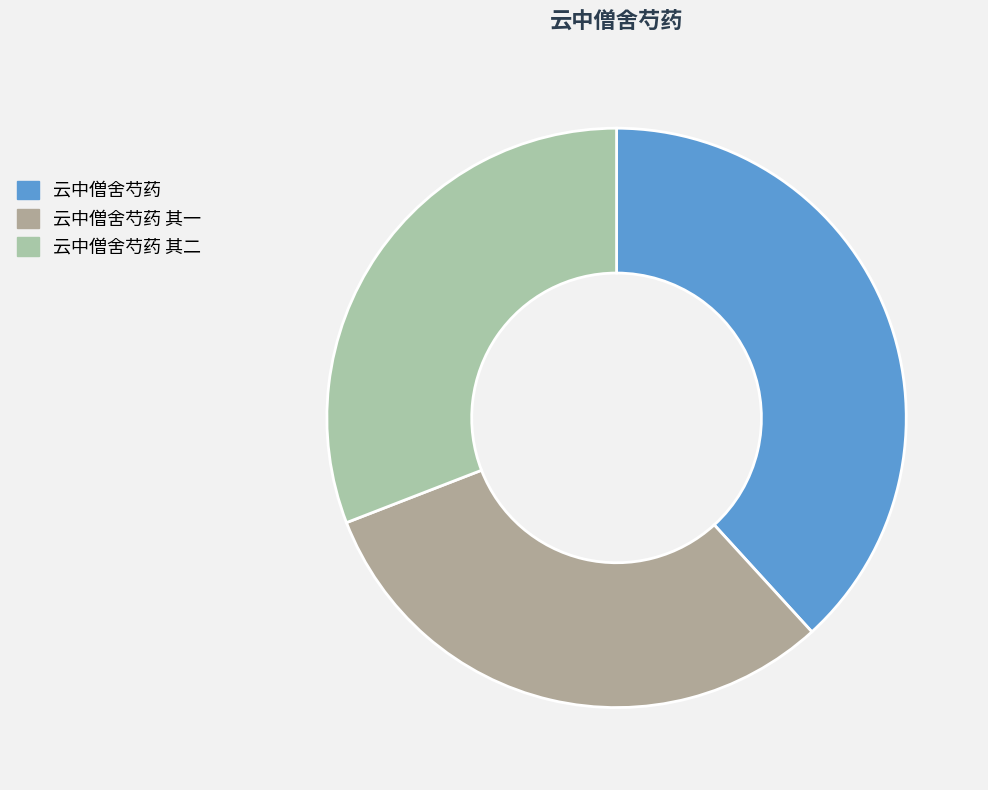

What is the total percentage of 云中僧舍芍药 and 云中僧舍芍药 其二?

69.1%